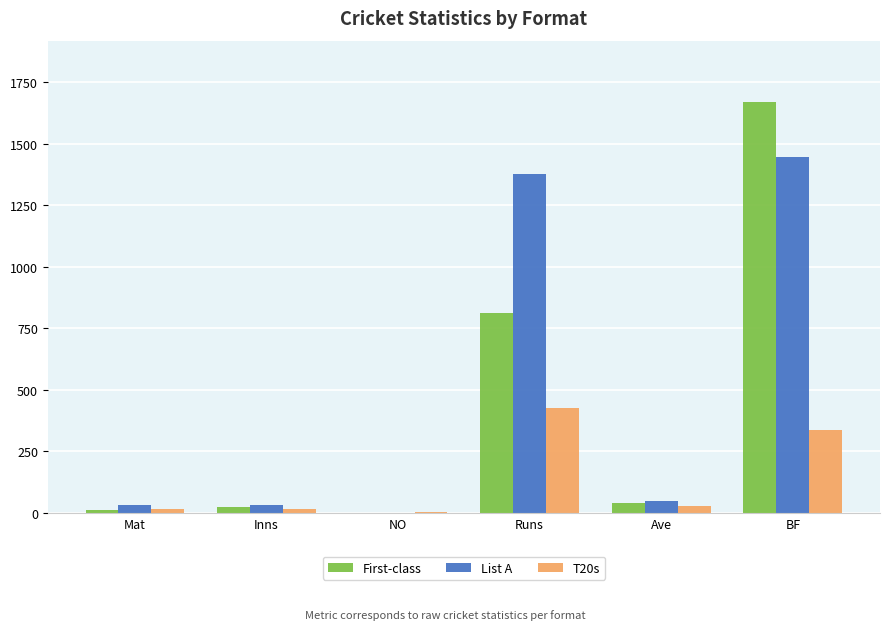

At which category is the sum across all series the highest?

BF